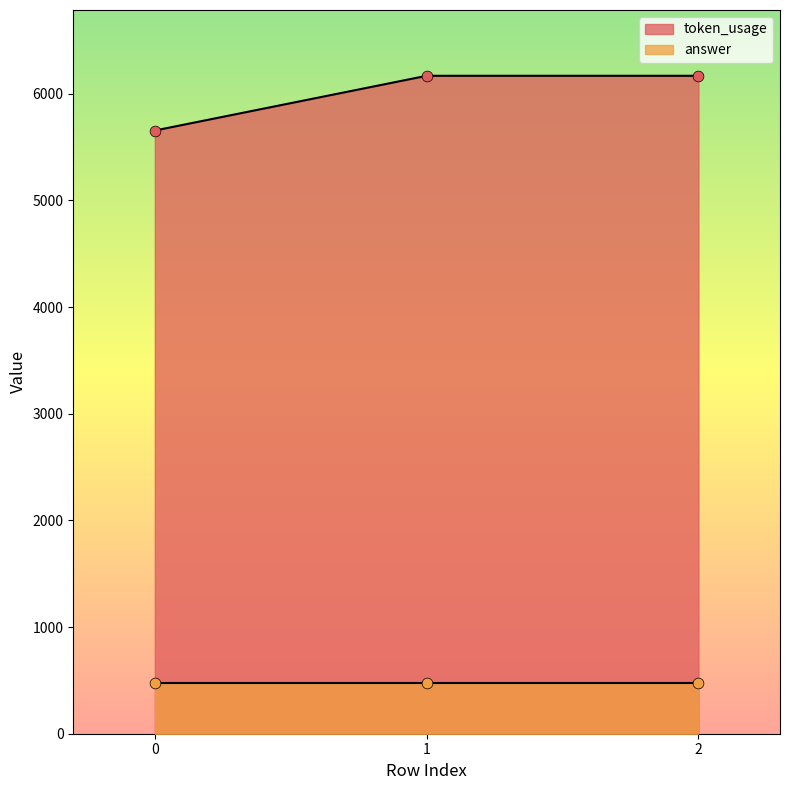

Between 1 and 0, which is larger?

1